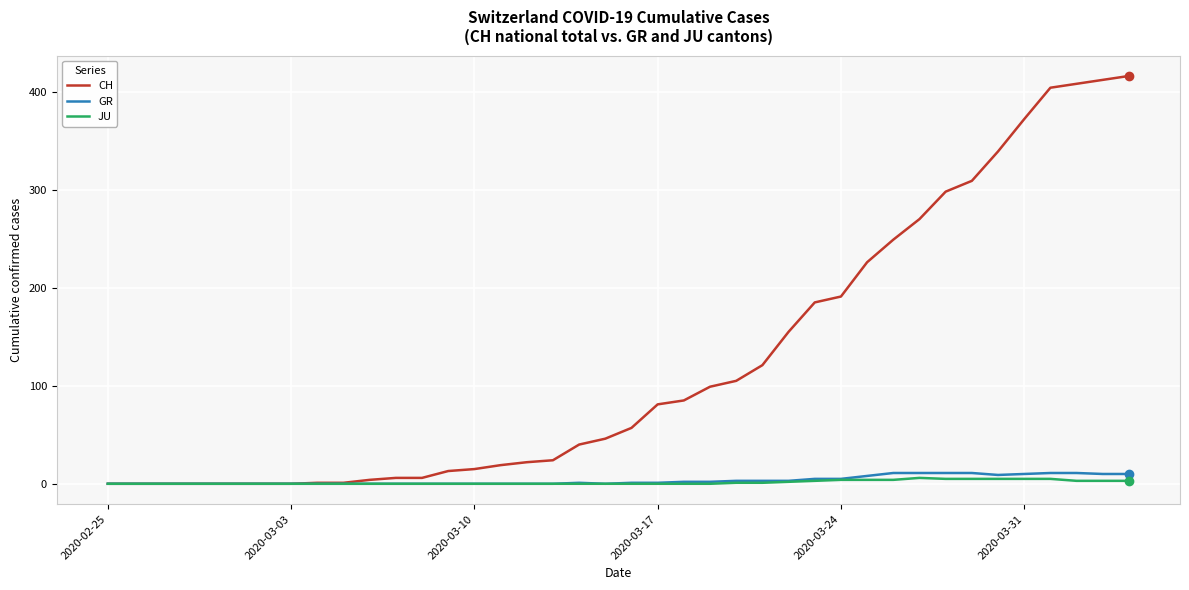

Is this an area chart (filled region under the line)?

No